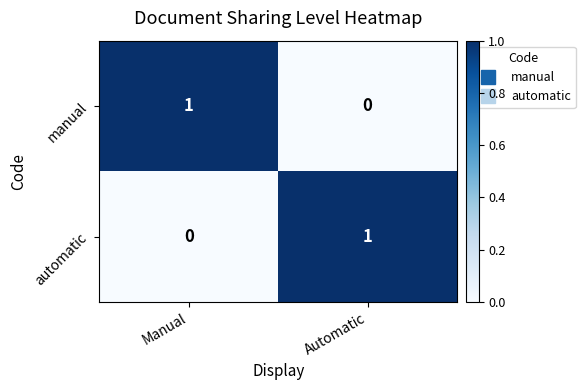

At which label does automatic reach its minimum?

Manual